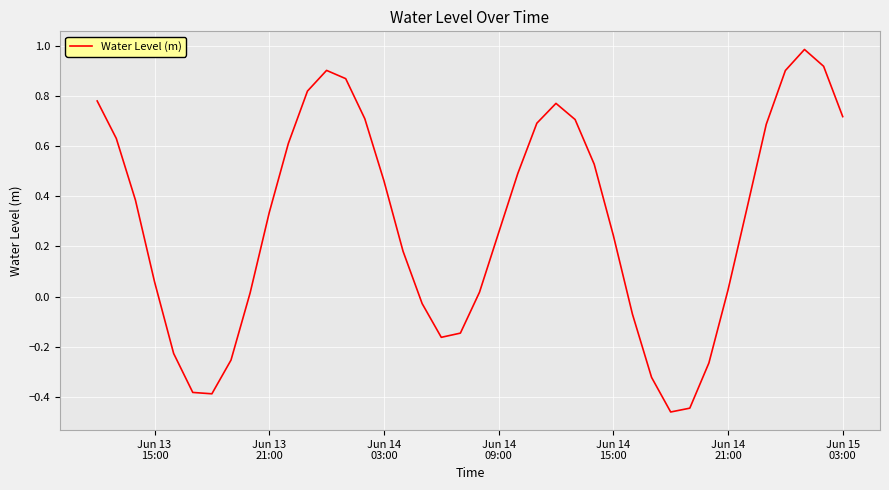

What is the difference between the maximum and minimum values?

1.4